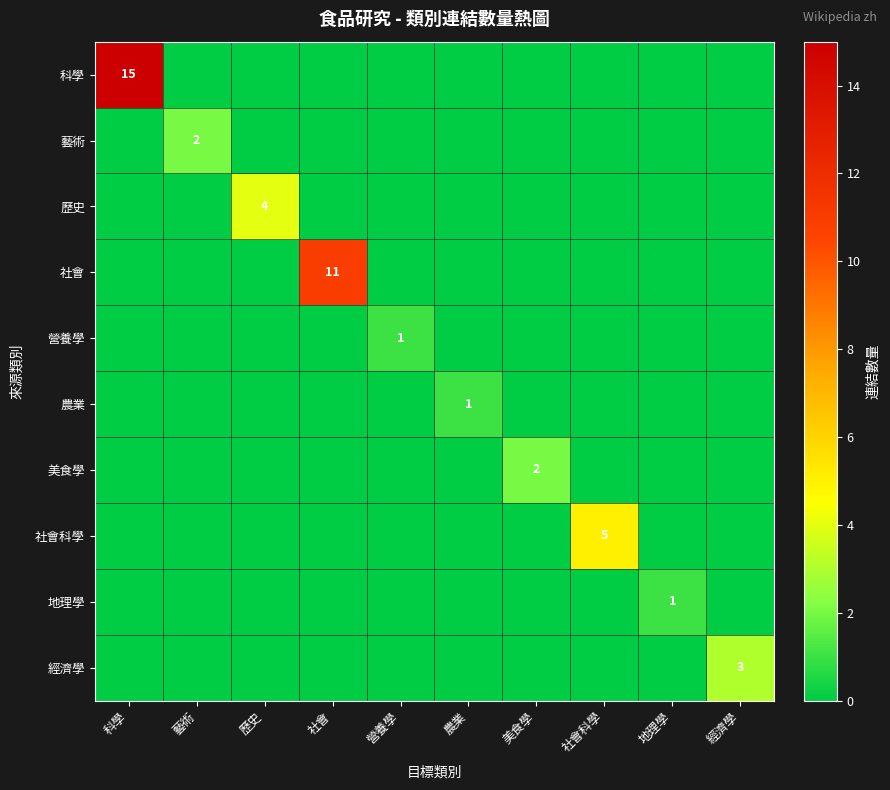

What is the sum of all 歷史 values?

4